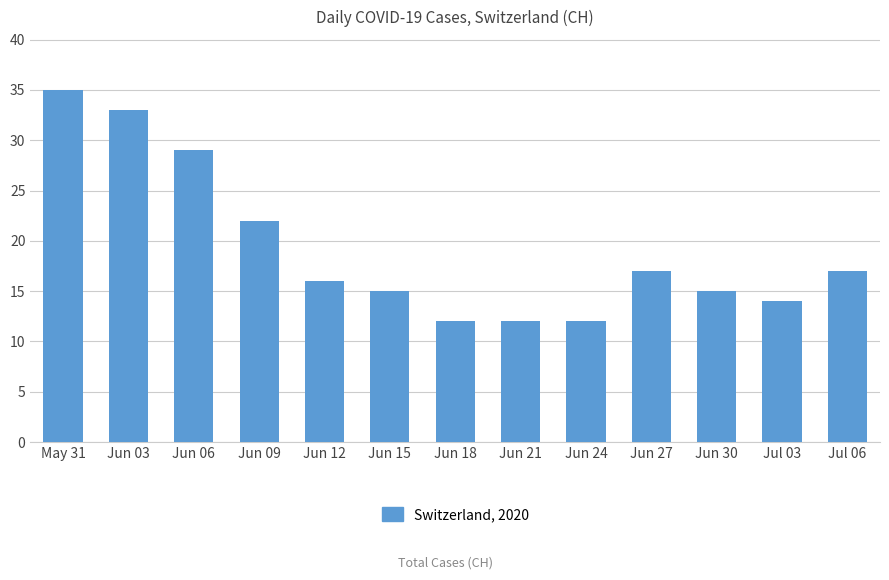

Reading left to right, transcribe all the data shown in this chart.

May 31=35	Jun 03=33	Jun 06=29	Jun 09=22	Jun 12=16	Jun 15=15	Jun 18=12	Jun 21=12	Jun 24=12	Jun 27=17	Jun 30=15	Jul 03=14	Jul 06=17